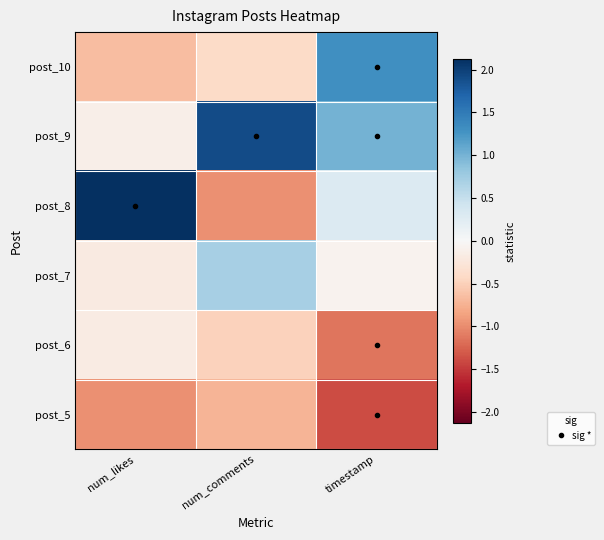

Count the number of data series in this chart.

6